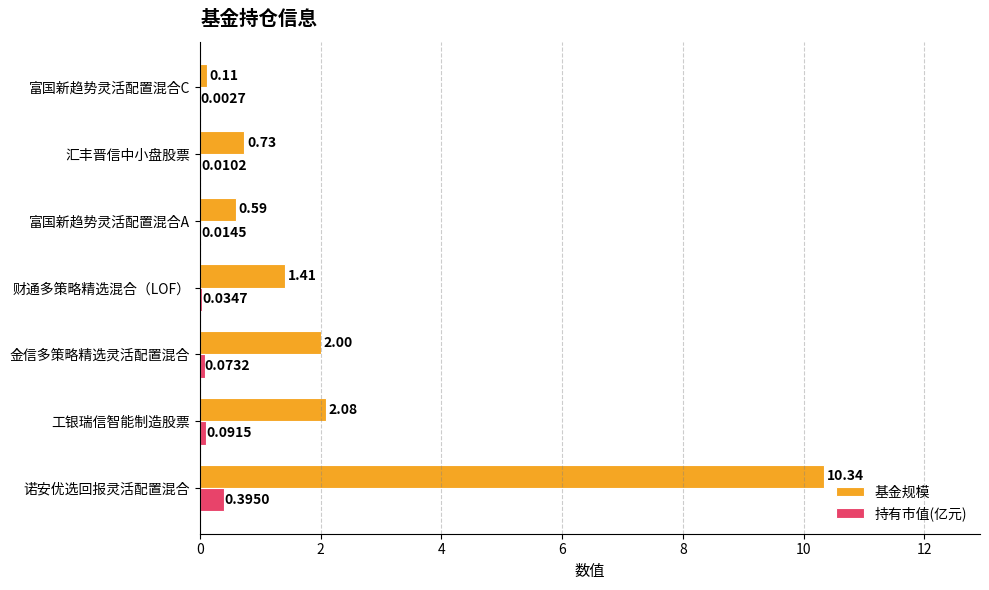

Between 富国新趋势灵活配置混合A and 富国新趋势灵活配置混合C, which series saw the biggest shift?

基金规模